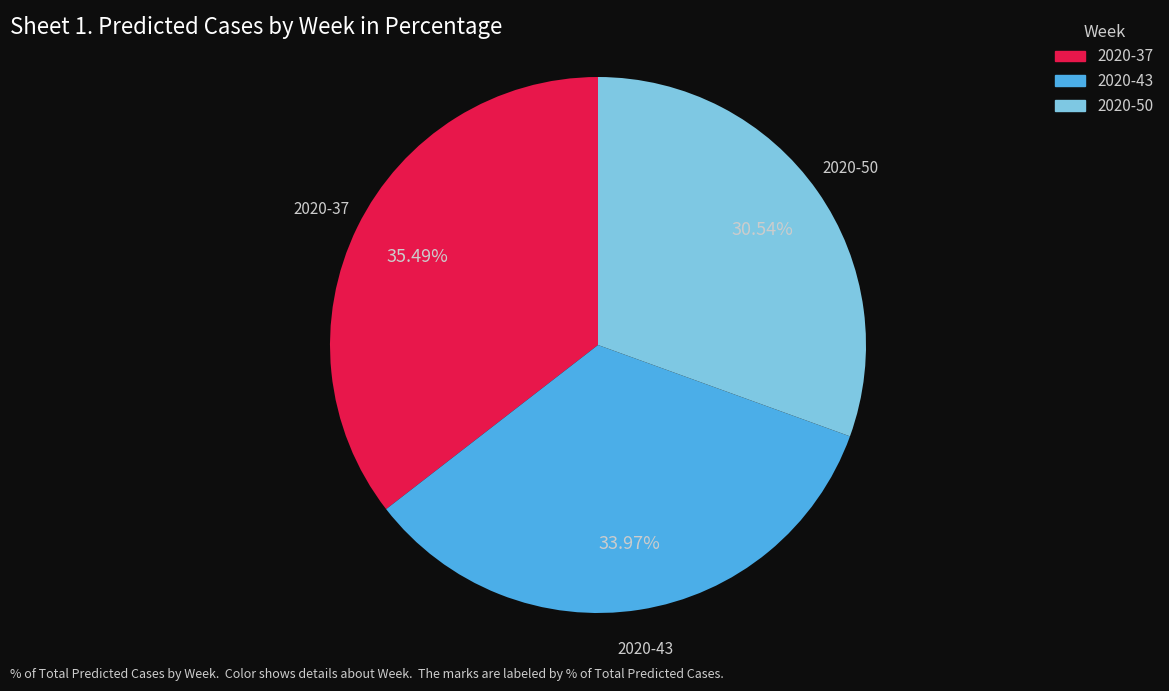

What percentage is NOT represented by 2020-37?

64.5%